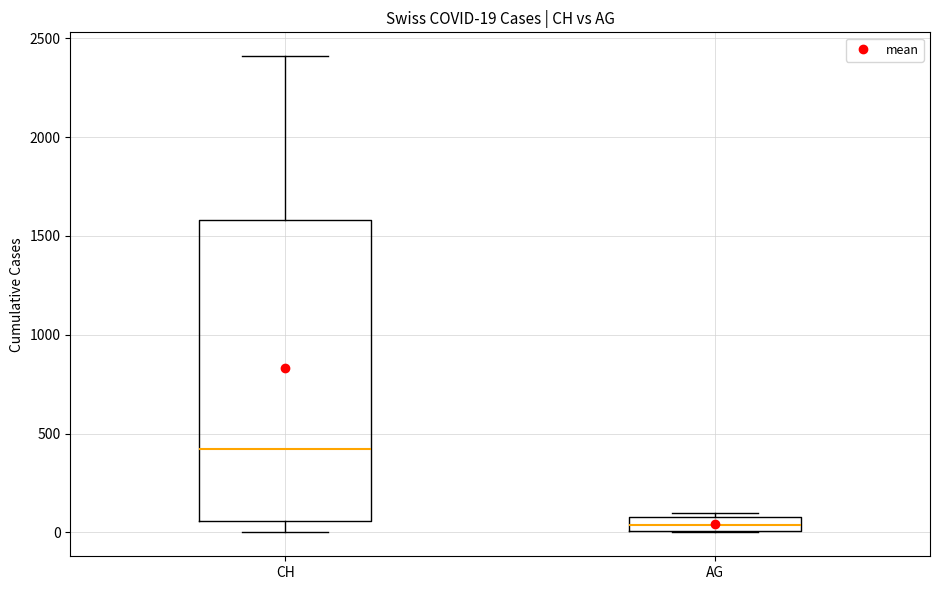

Which box is the tallest, from its lower edge to its upper edge?

CH